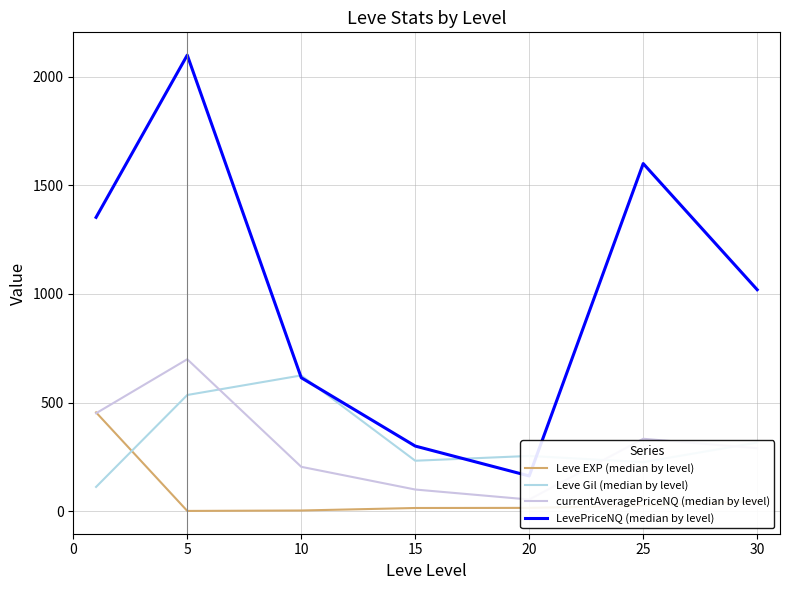

How many lines are shown in the chart?

4